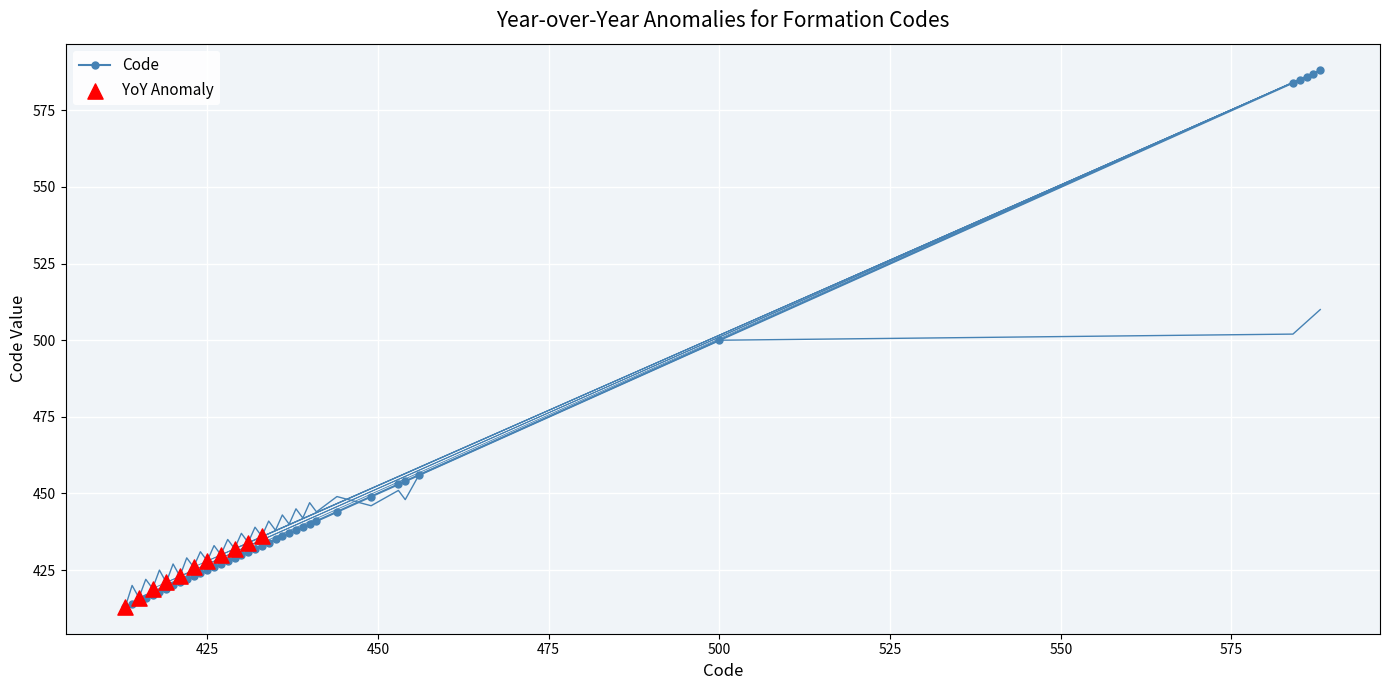

Which series has the largest total across all categories?

Code